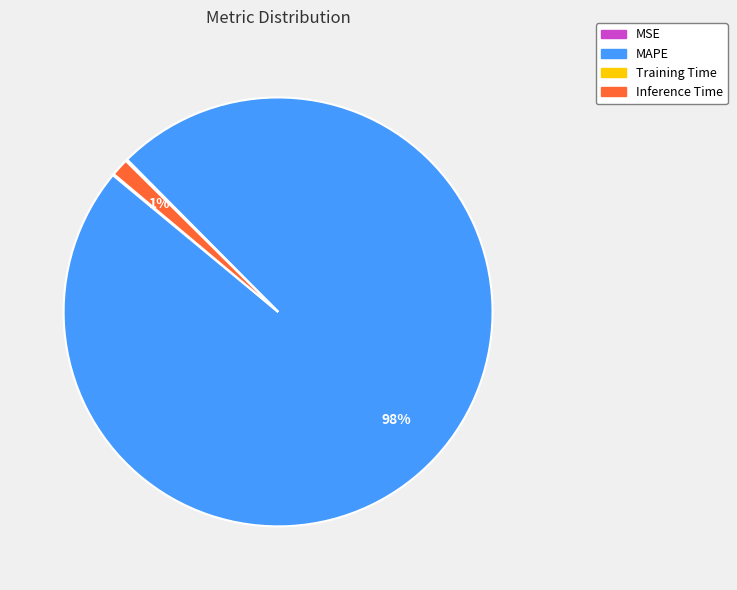

Do Inference Time and MAPE together represent more than half of the pie?

Yes